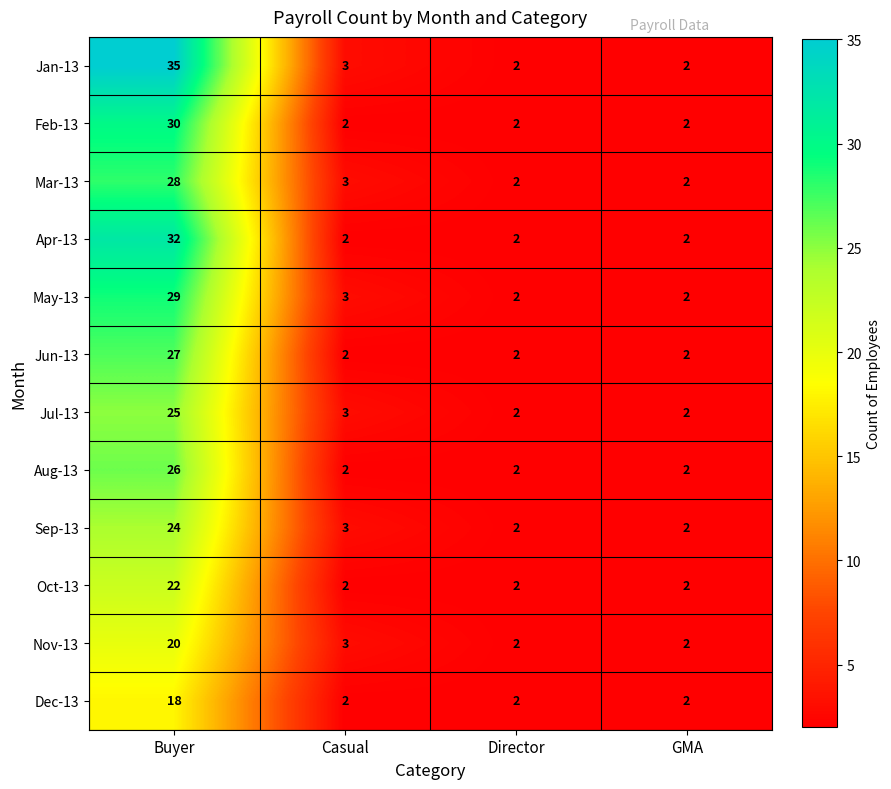

How many series are shown in this chart?

12